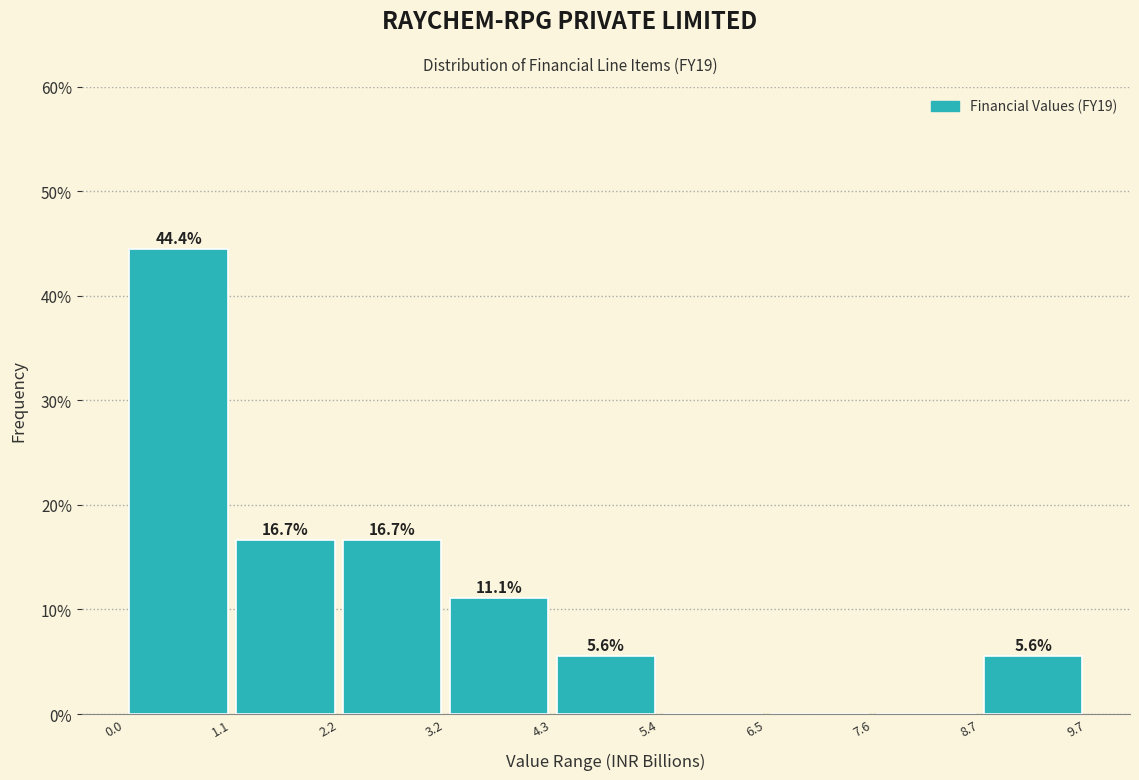

Which range on the x-axis has the tallest bar?

0.0 to 1.1